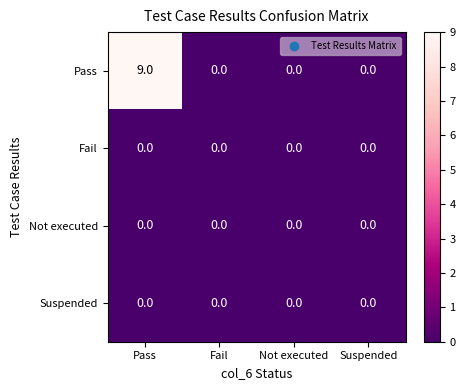

What is the maximum value shown in the chart?

9